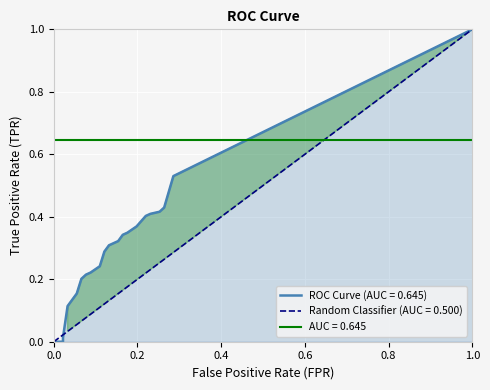

True or false: tpr has more than 1 interior local peaks.

False